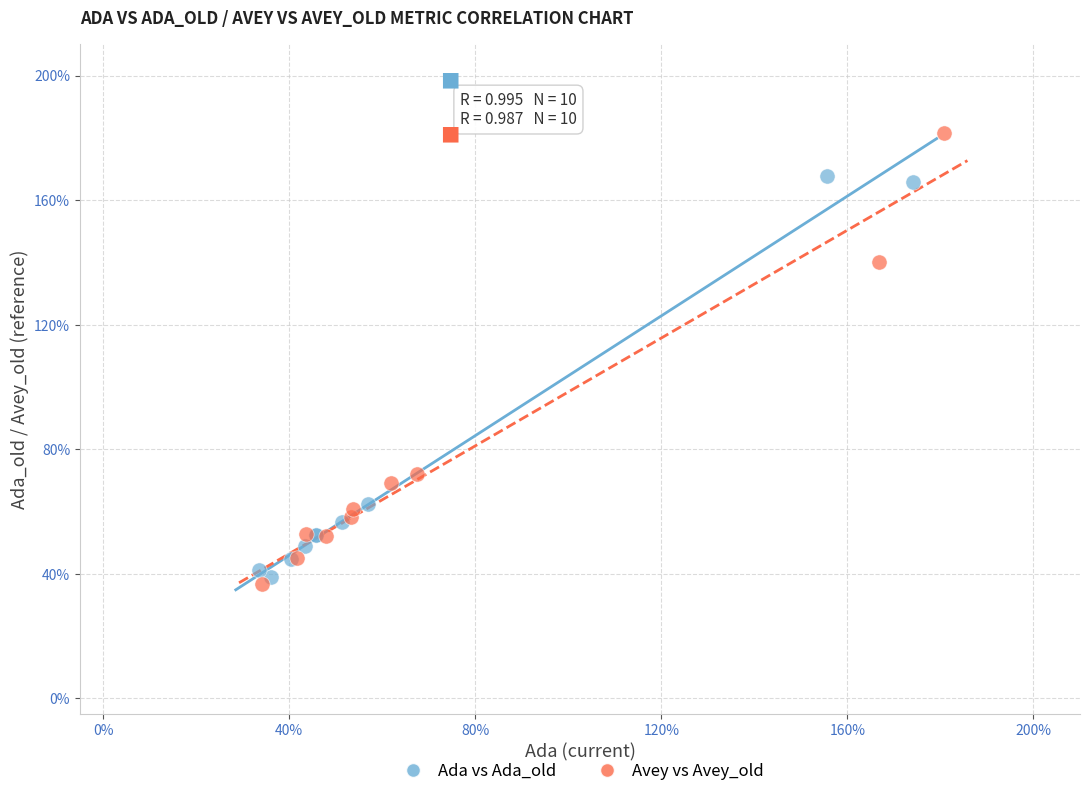

Which series has the largest Y range (max minus min)?

Avey vs Avey_old